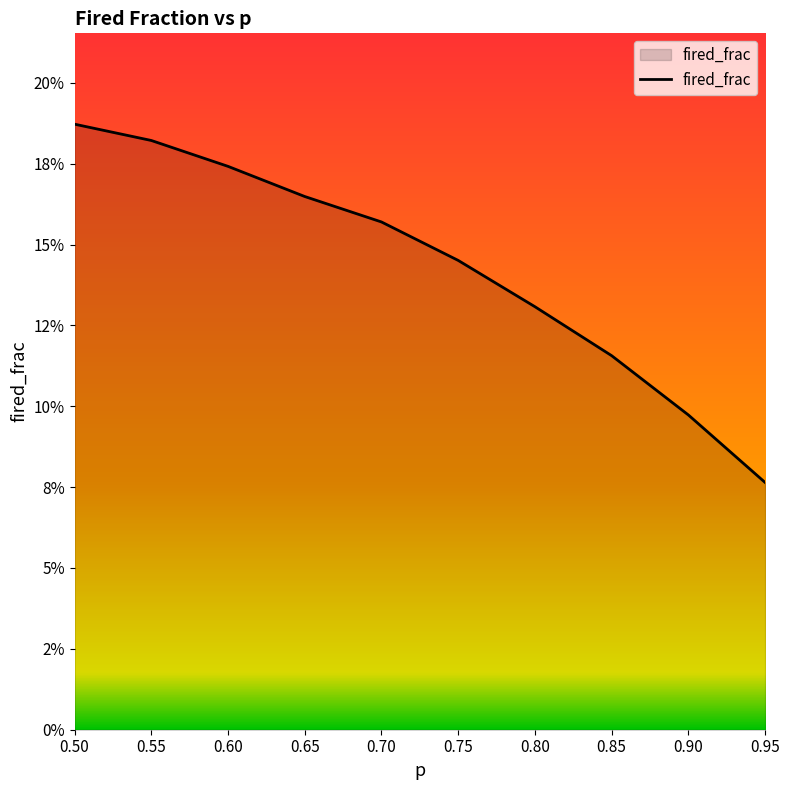

Between 0.50 and 0.60, which is larger?

0.50